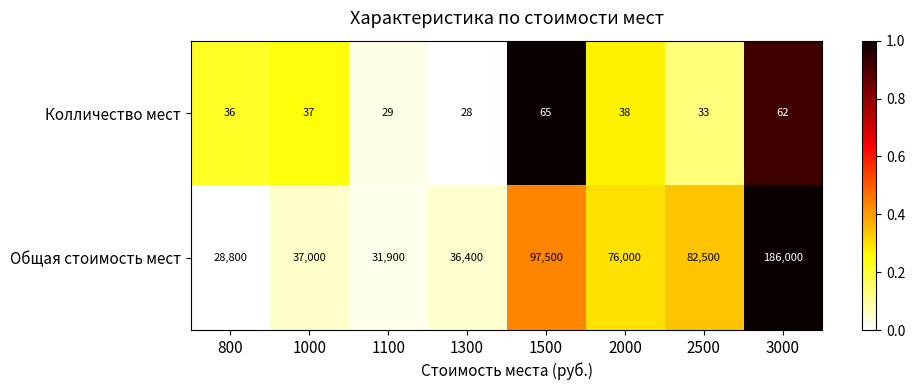

At which category does the chart reach its peak across all series?

3000